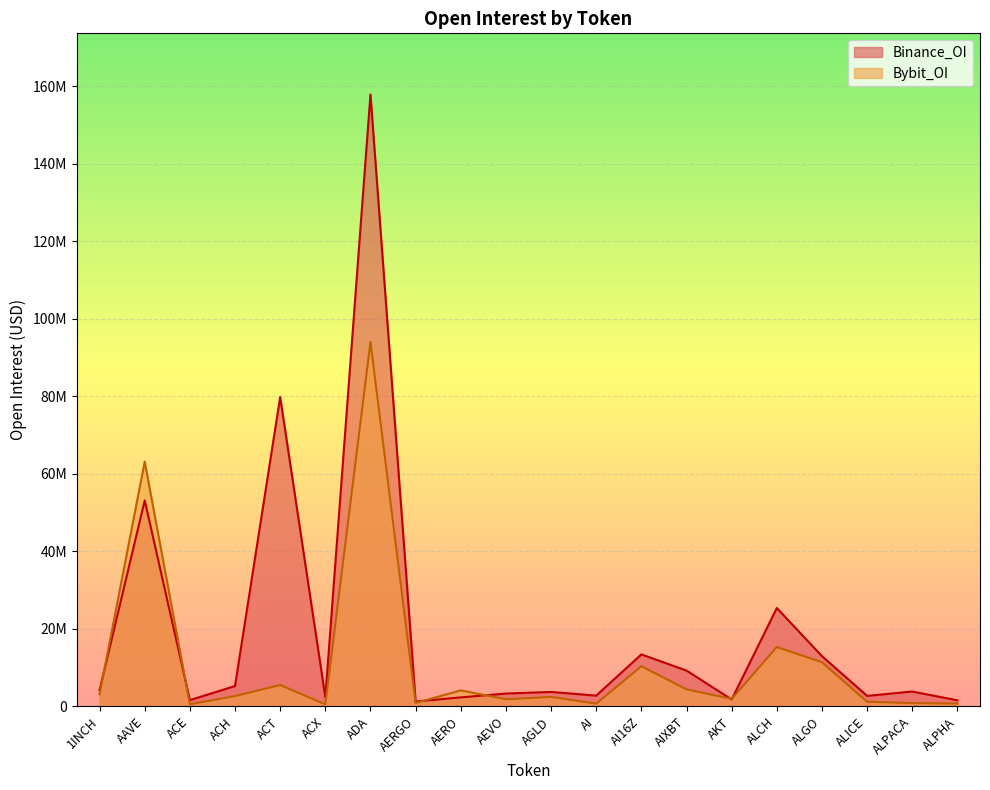

True or false: Binance_OI and Bybit_OI intersect in this chart.

True